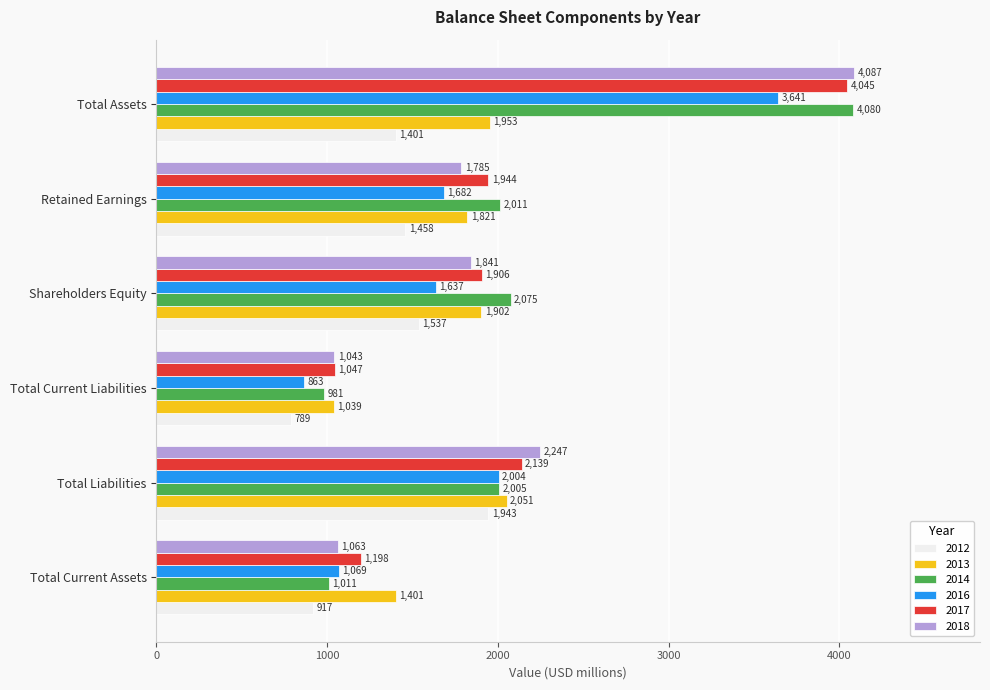

Where is 2016 nearest to the value 2252?

Total Liabilities